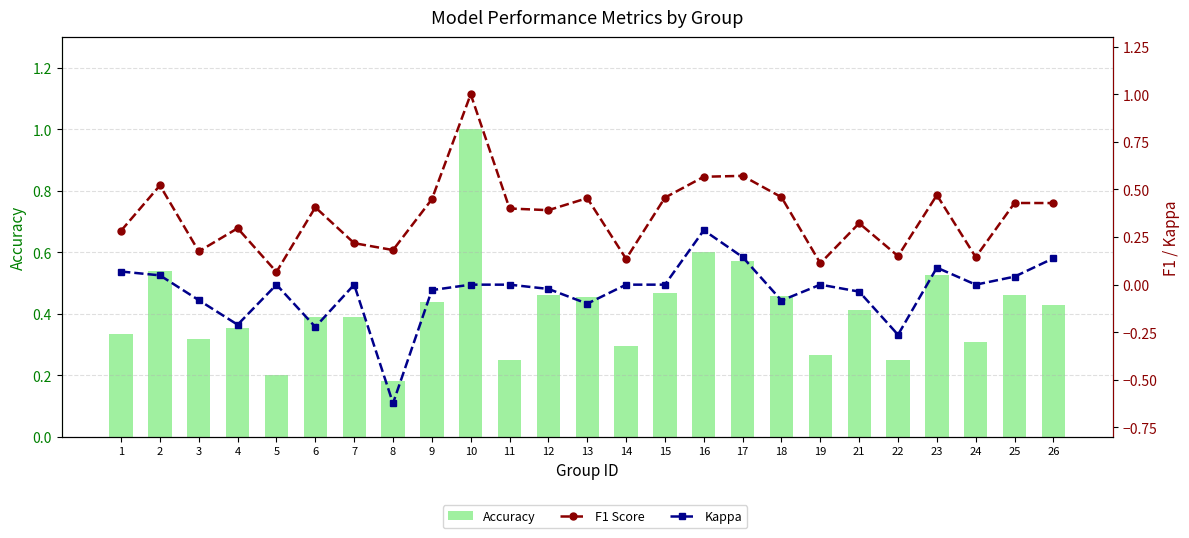

True or false: Accuracy has a value of 0.6 at 18.

False